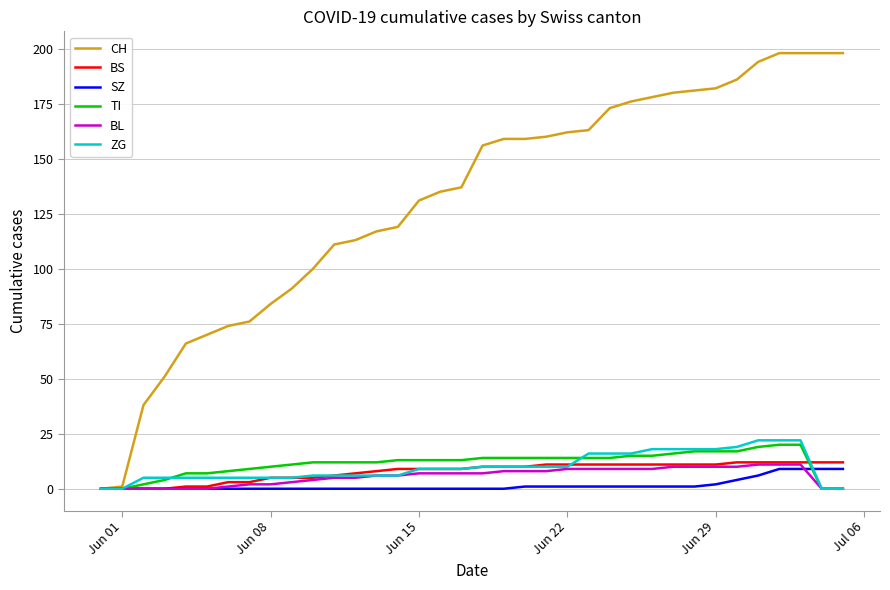

Which series has the widest spread of values?

CH